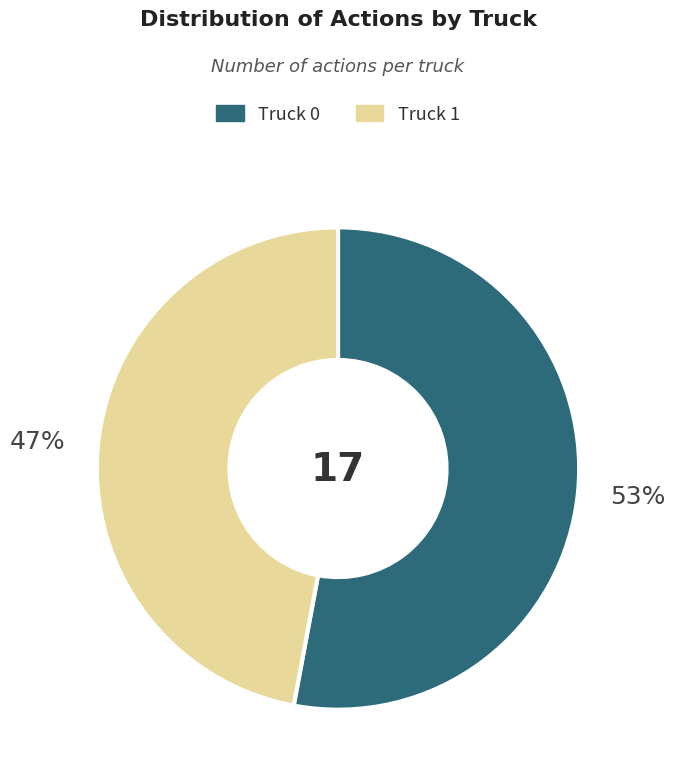

To the nearest percent, what is the average slice percentage?

50%